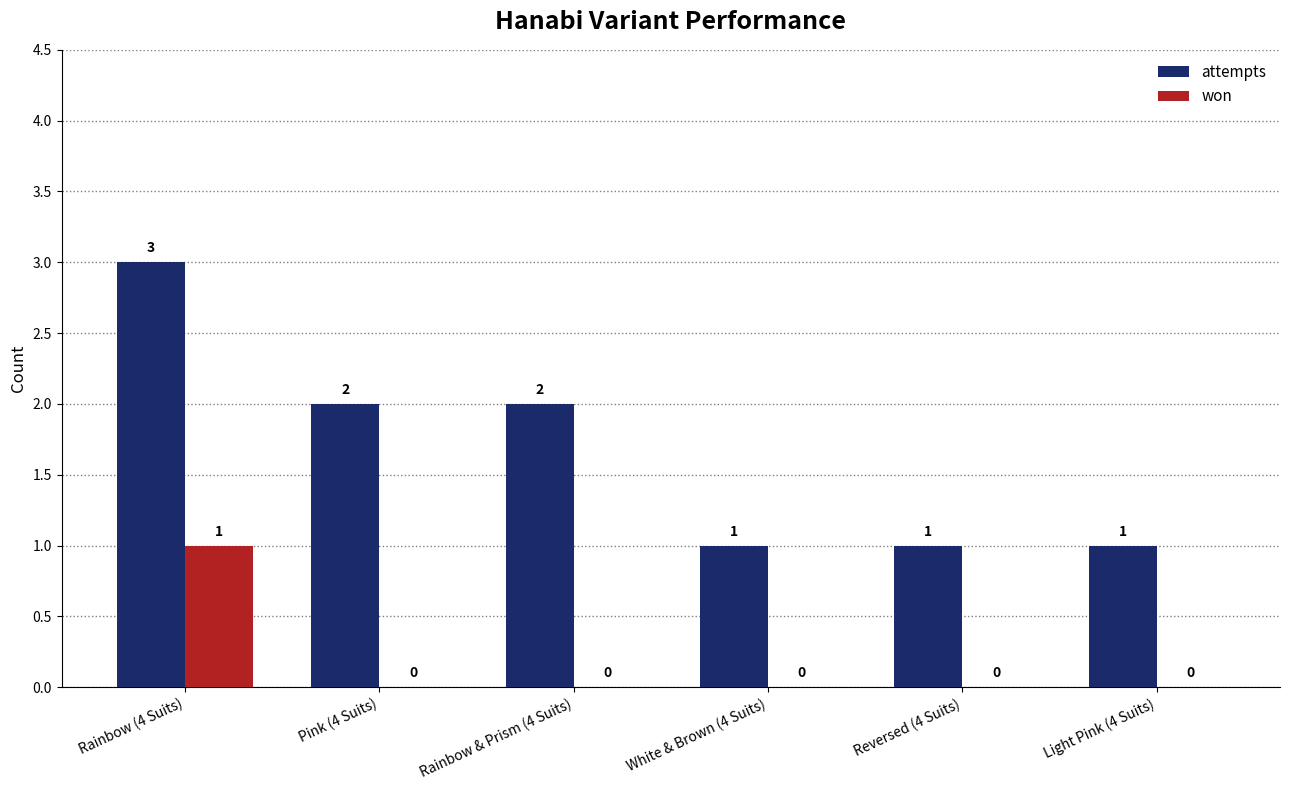

Is the value of attempts at Light Pink (4 Suits) greater than the value of won at Reversed (4 Suits)?

Yes